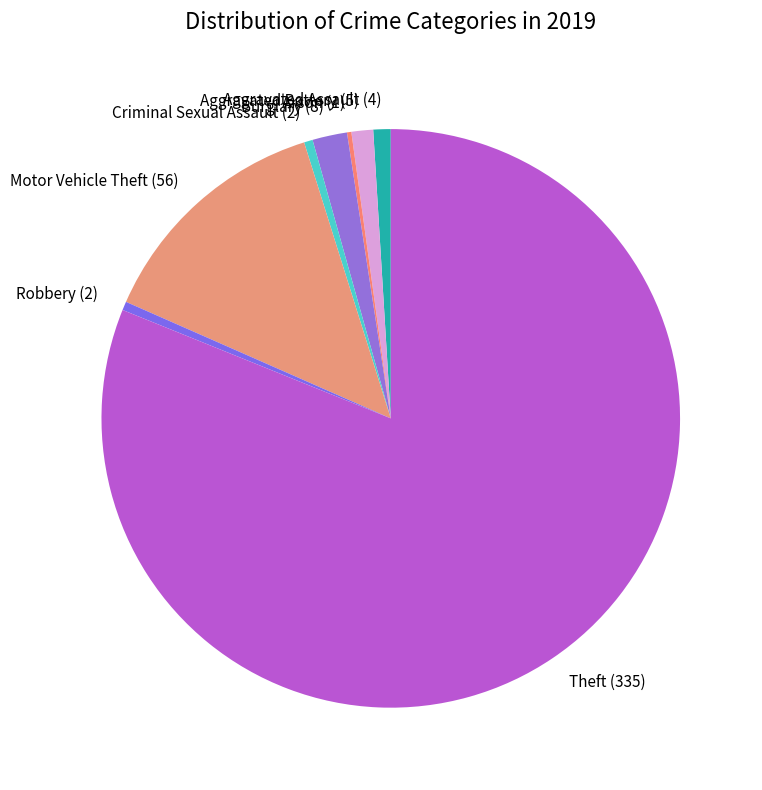

Is it true that Burglary is 8% of the pie?

False